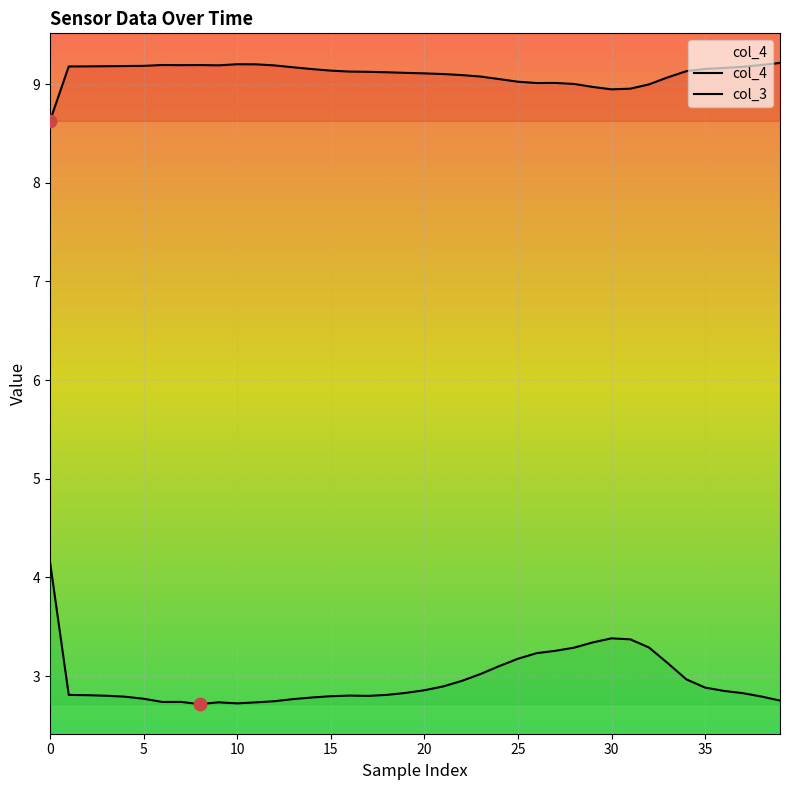

At how many categories does at least one series exceed 7?

40